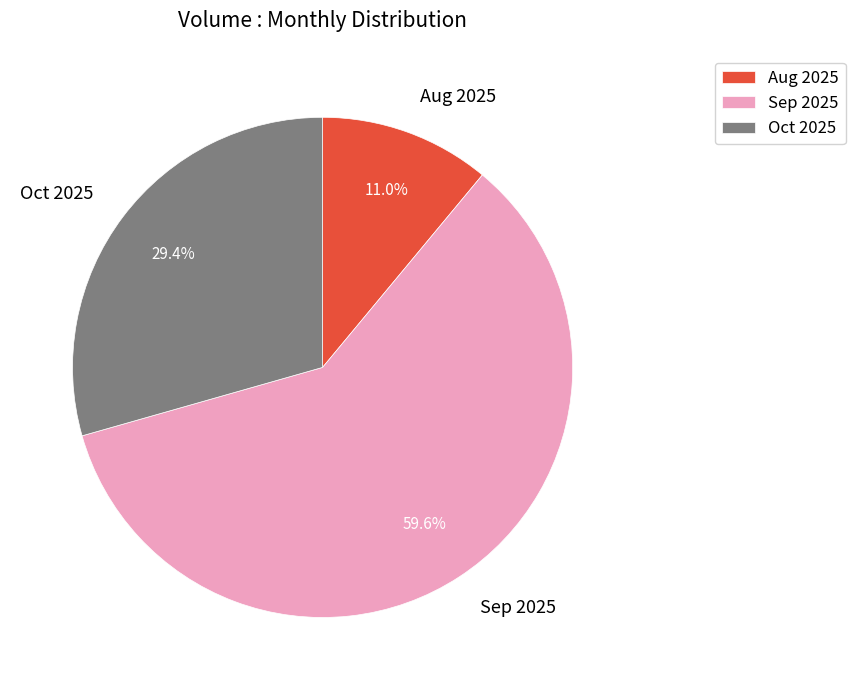

Is there a majority slice in this chart?

Yes